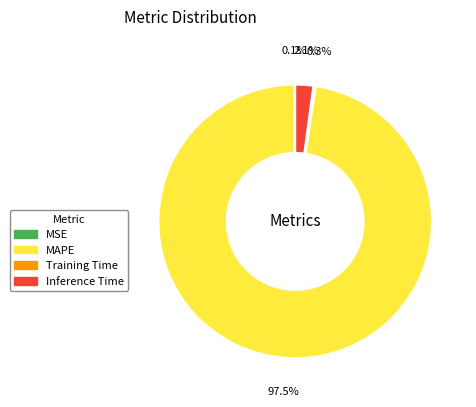

Which slice is the largest?

MAPE